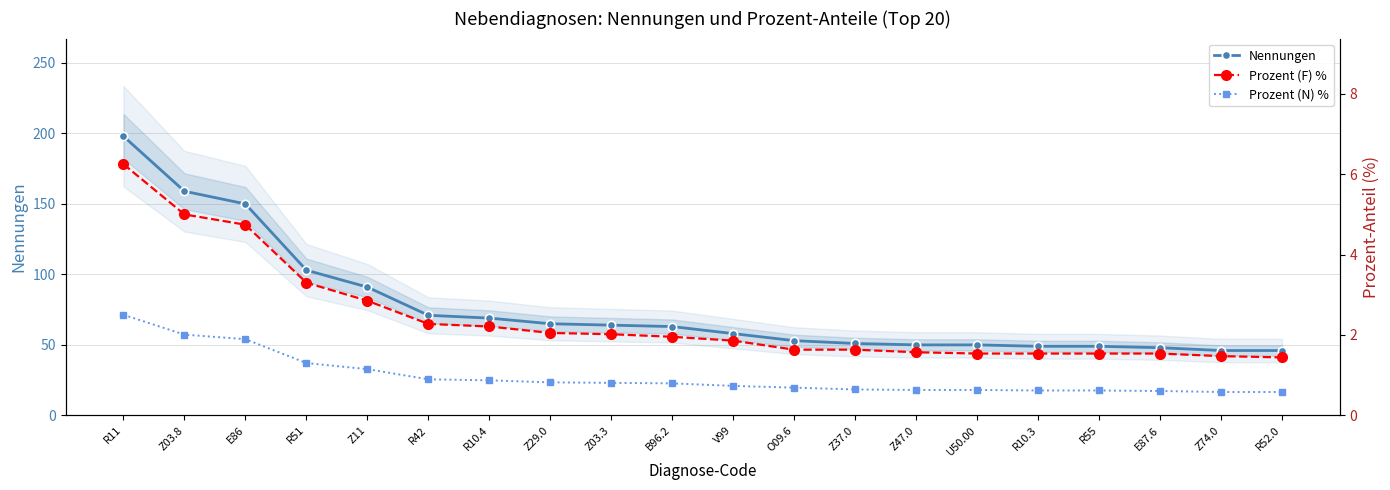

What is the average value of the Prozent (N) % series?

1.0